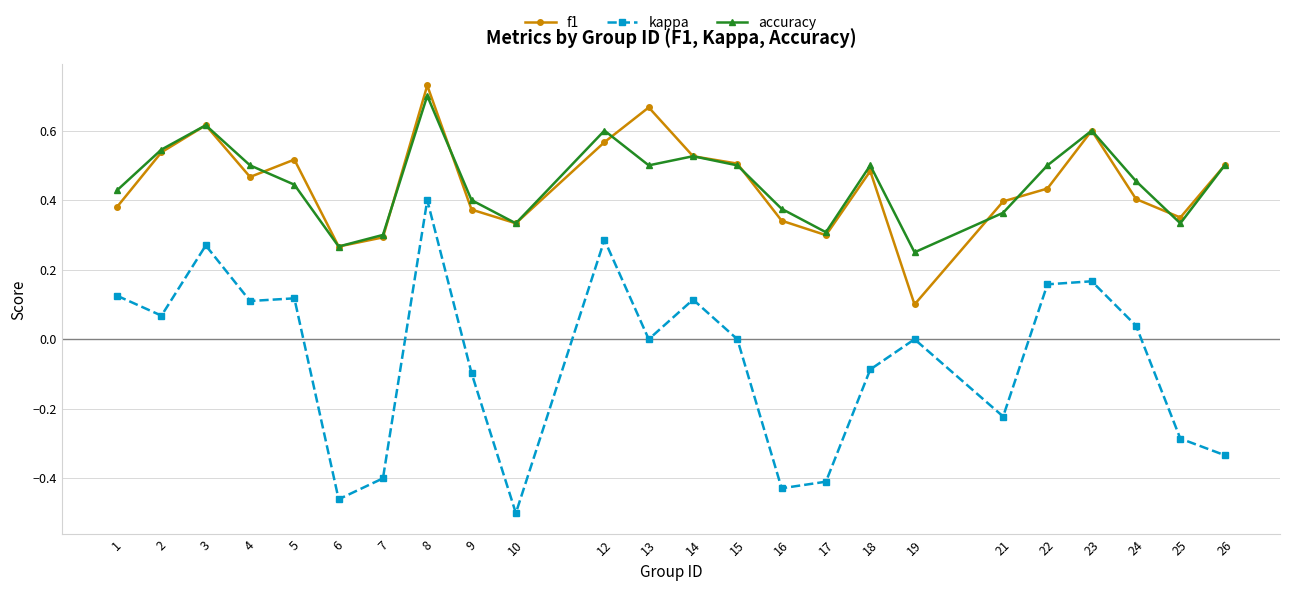

The f1 series shows 0.3 at 6. True or false?

True